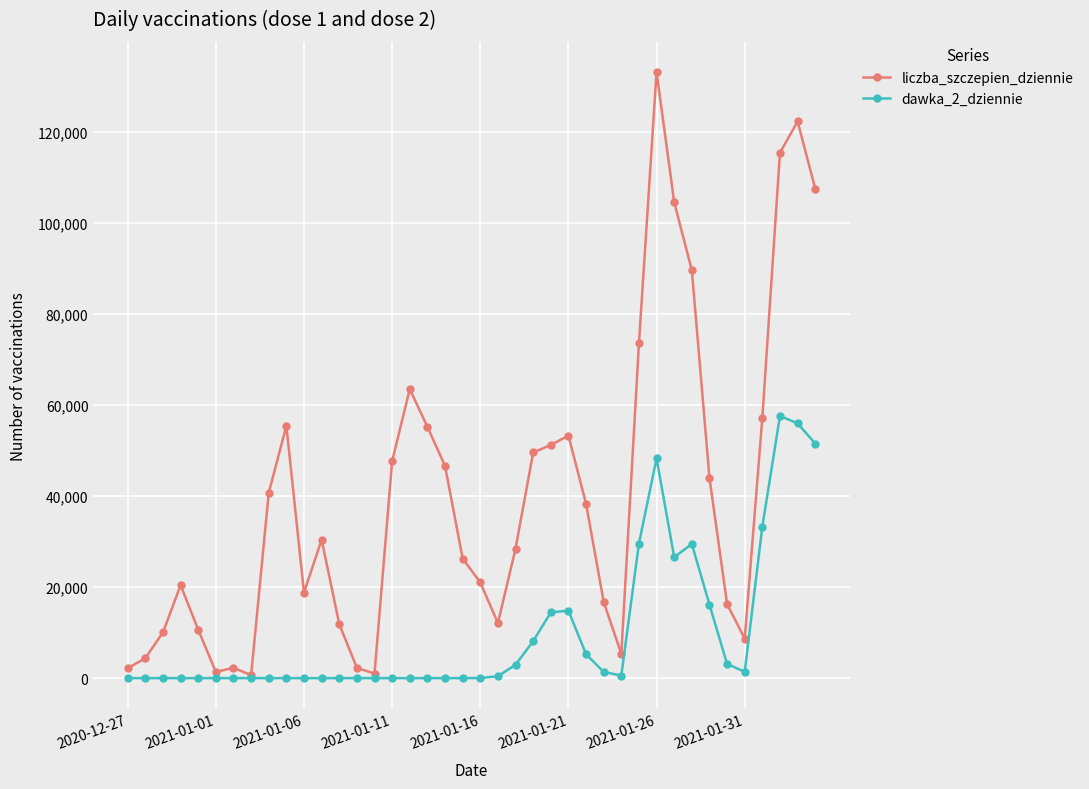

At how many categories does at least one series exceed 110594?

3